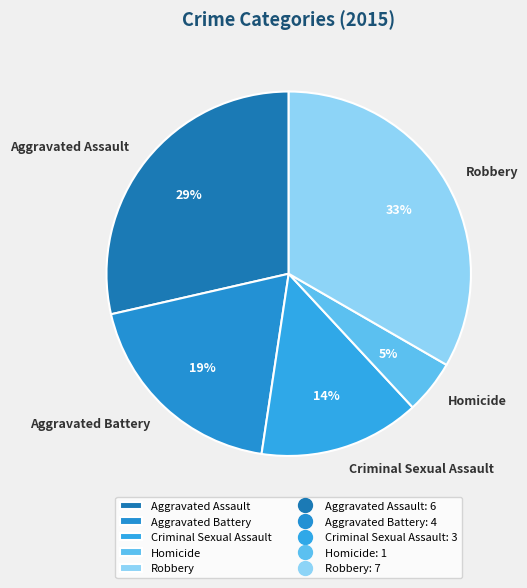

What is the ratio of the value at Criminal Sexual Assault to the value at Robbery?

0.4